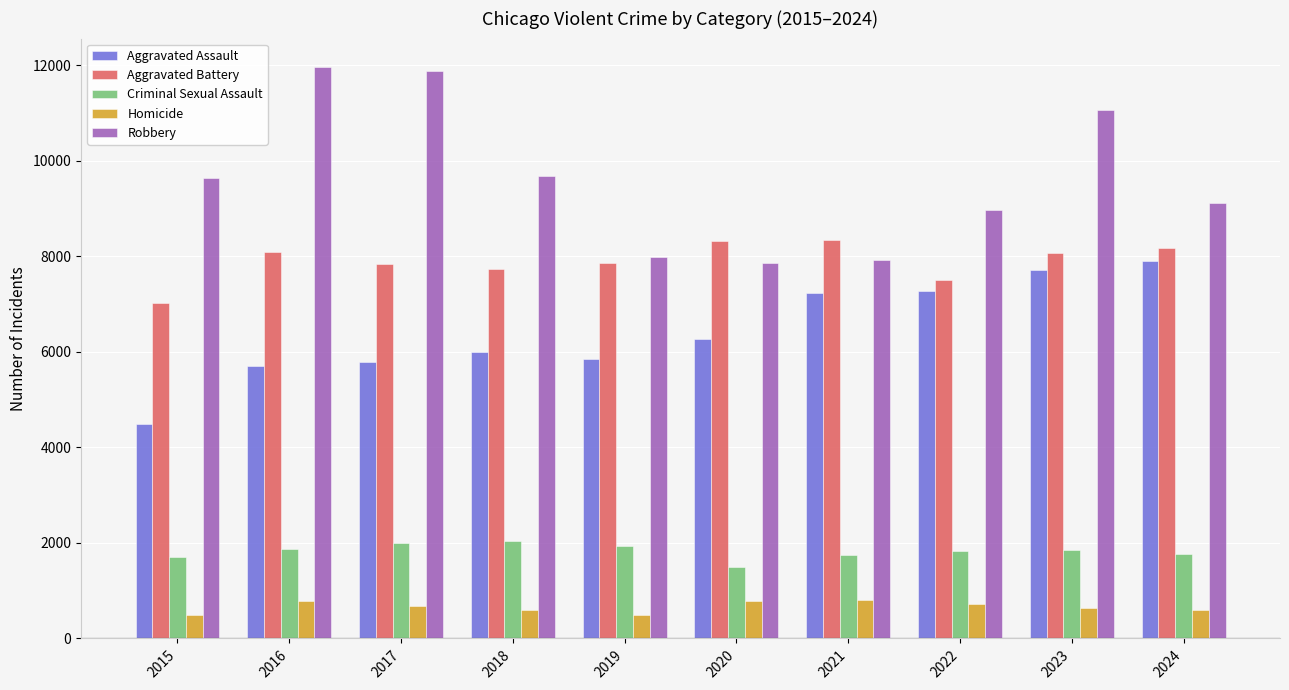

Rank the series at 2023 from lowest to highest value.

Homicide, Criminal Sexual Assault, Aggravated Assault, Aggravated Battery, Robbery